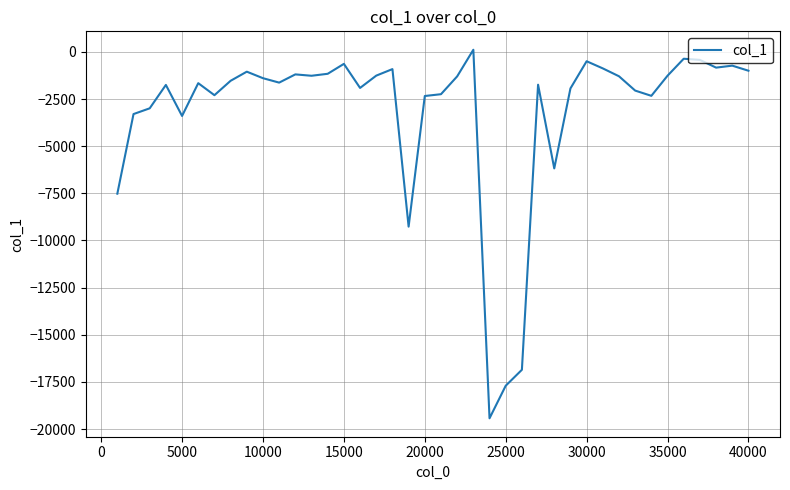

What is the minimum value shown in the chart?

-19426.6